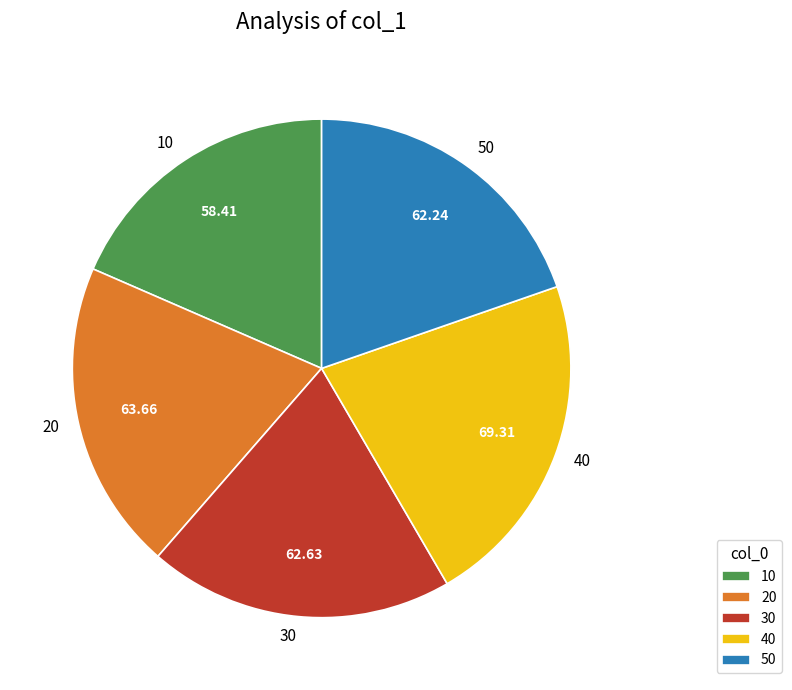

Is the sum of 50 and 10 greater than half?

No